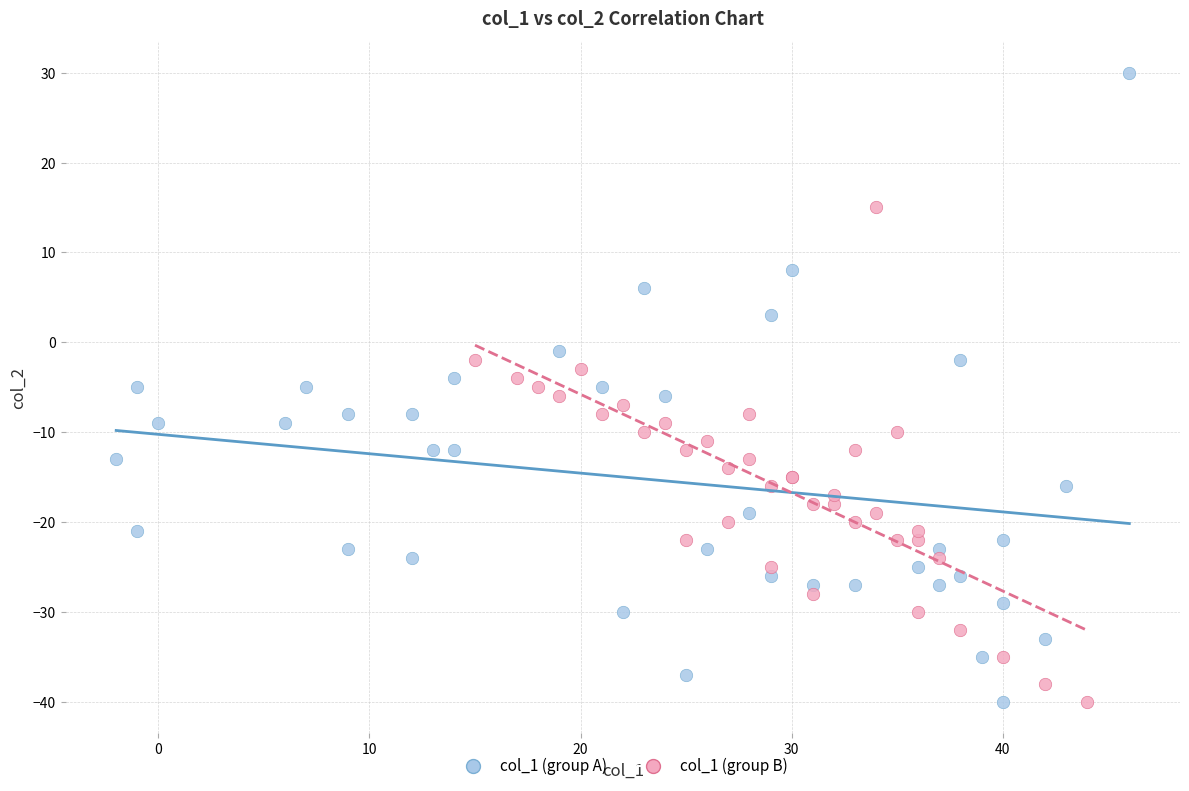

Which series has the widest spread of Y values?

col_1 (group A)